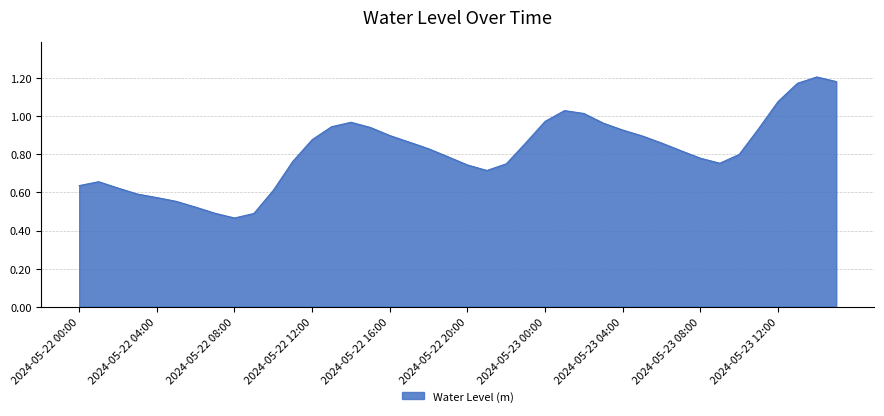

Does the chart display data point markers on the line(s)?

No